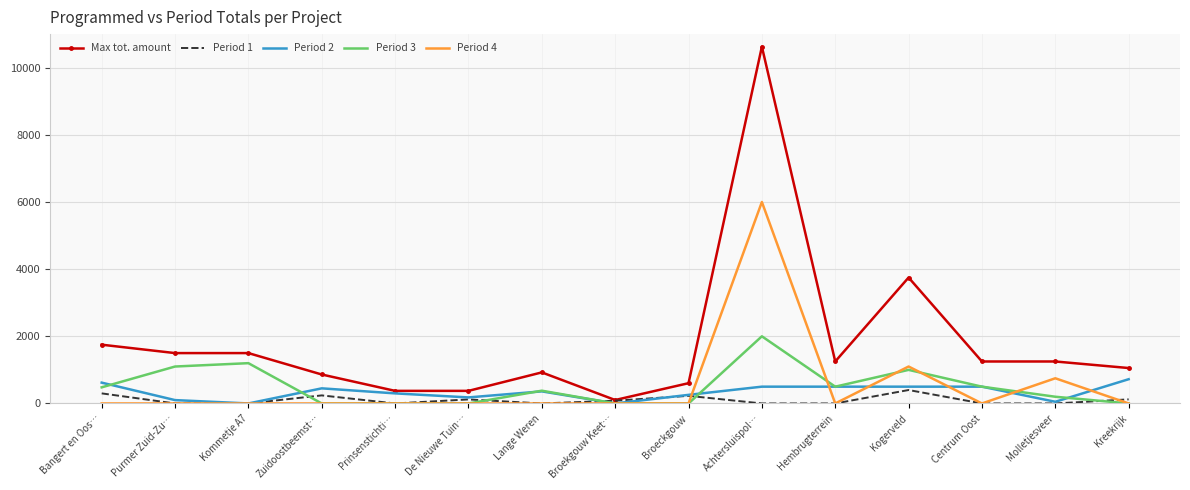

What is the highest value of the Period 2 series?

722.0